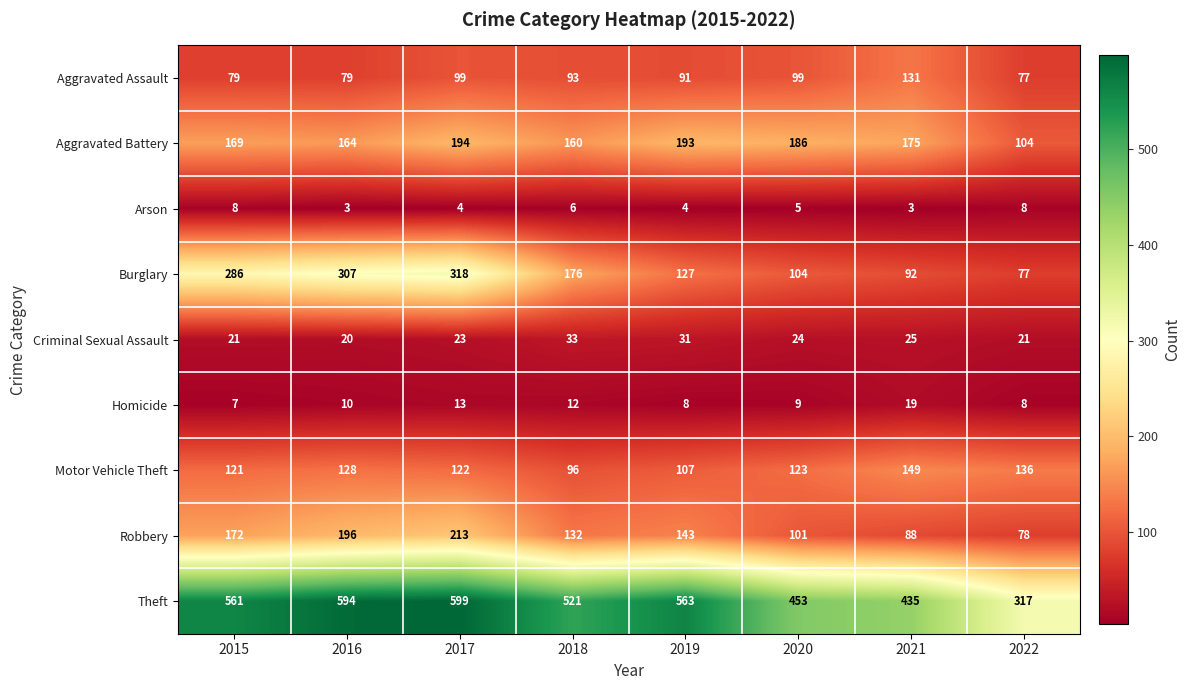

Is it true that Robbery equals 380 at 2017?

False